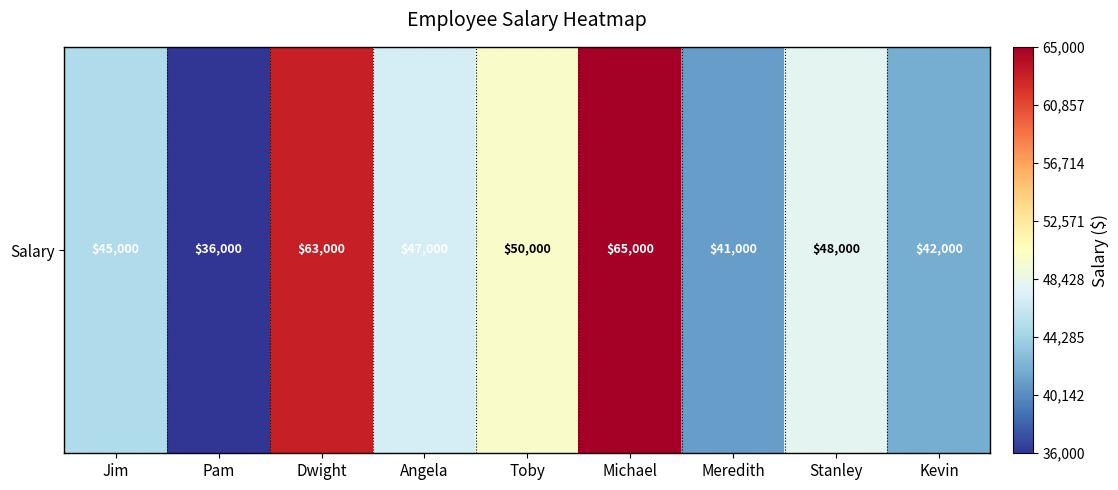

Count the number of values greater than 47000.

4